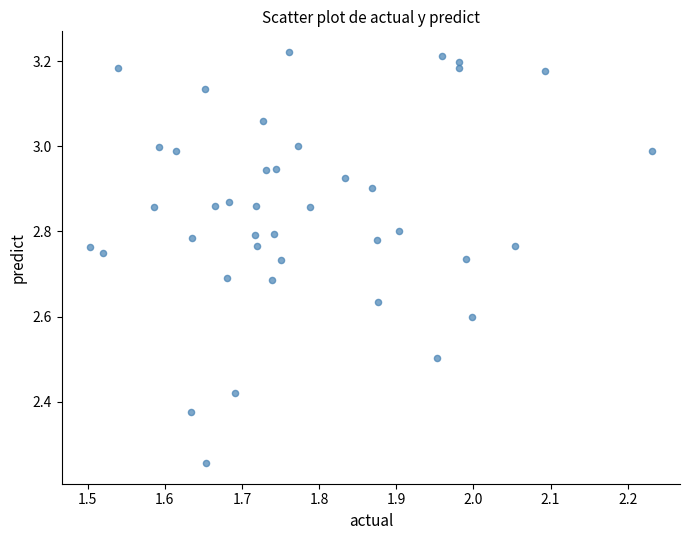

What is the range of Y values (max minus min)?

1.0